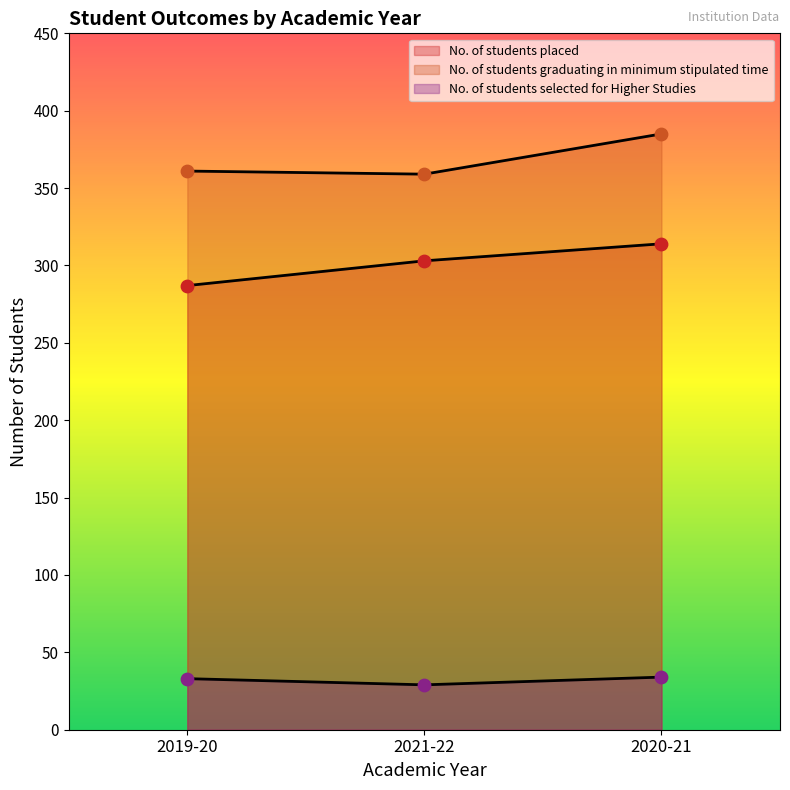

At which category is the sum across all series the highest?

2020-21